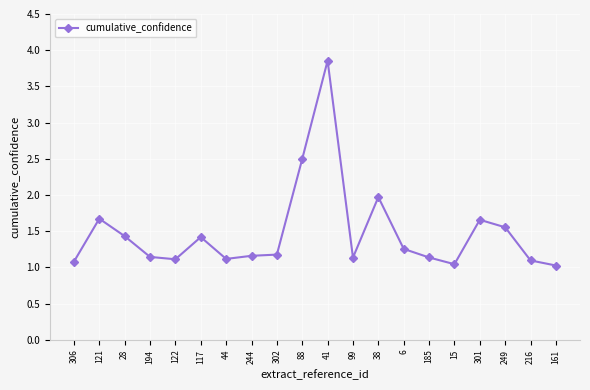

What is the average value?

1.5